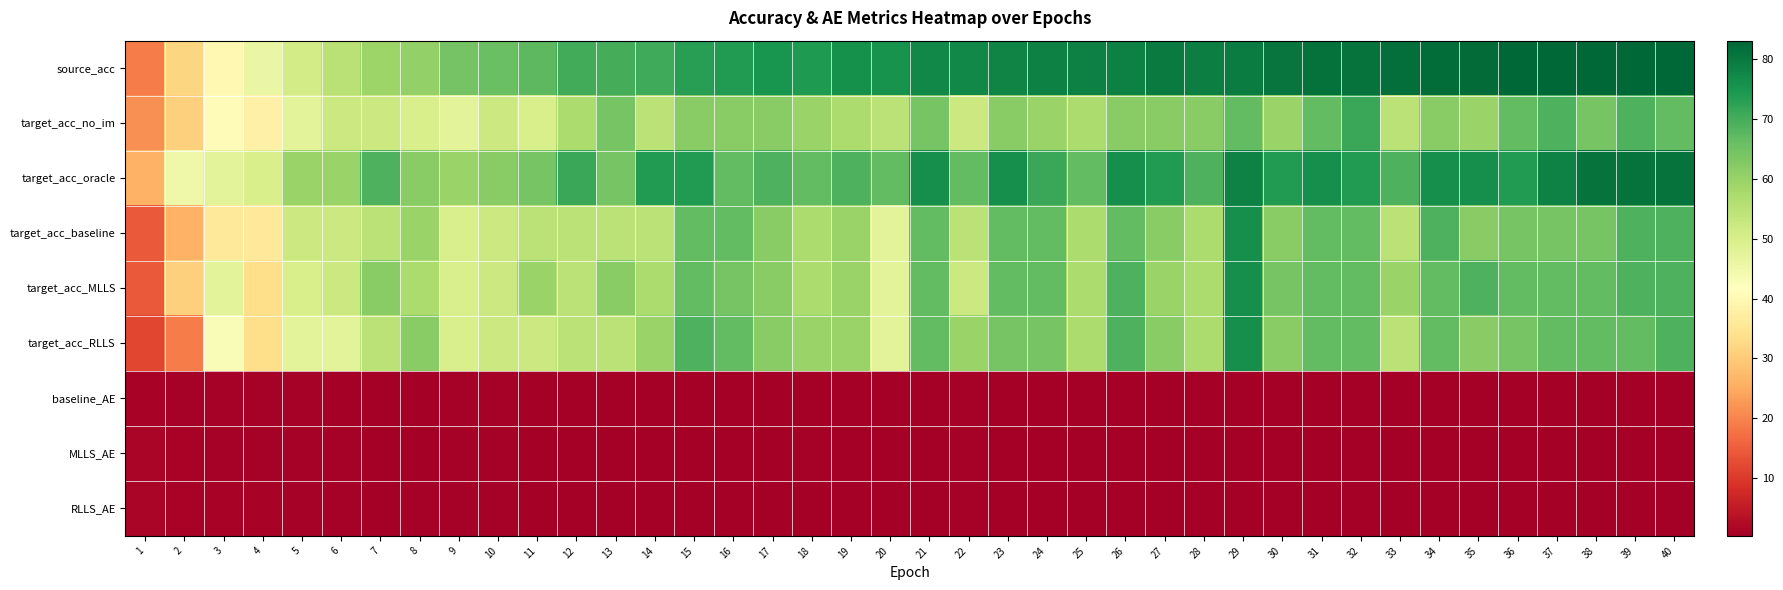

What is the spread (max minus min) of values at 24?

78.3